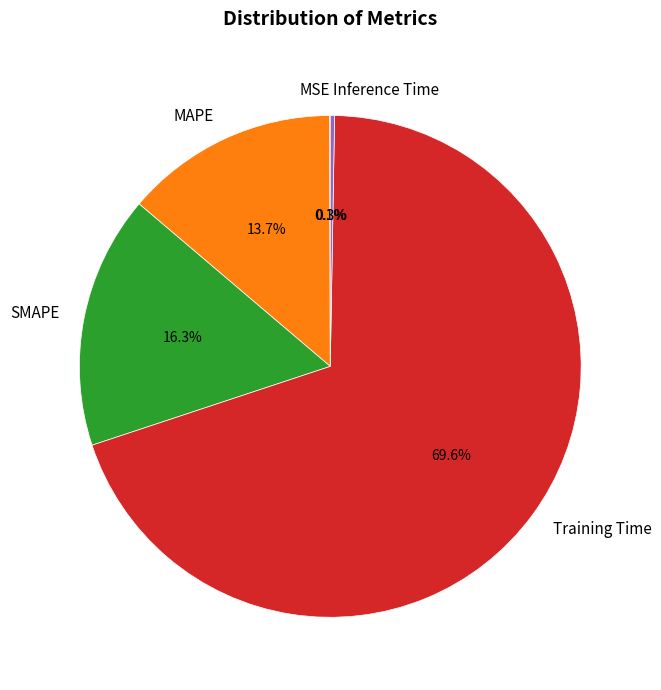

What is the largest slice in the pie chart?

Training Time